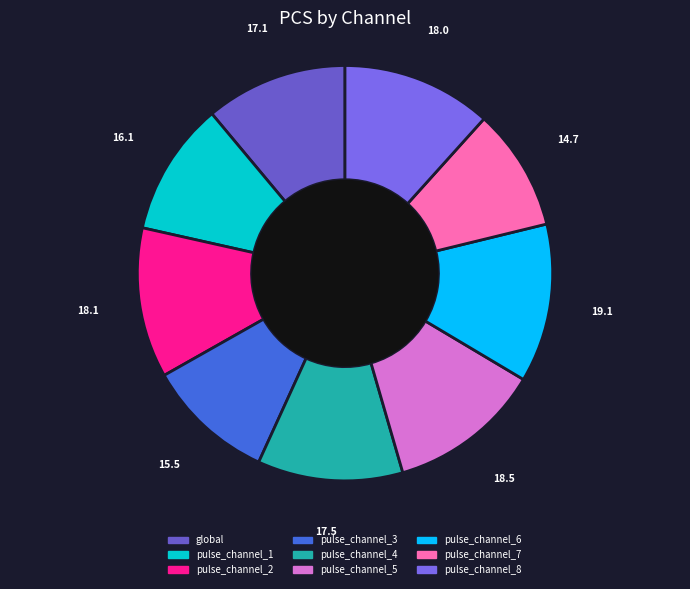

What percentage is the pulse_channel_5 slice, to the nearest percent?

12%